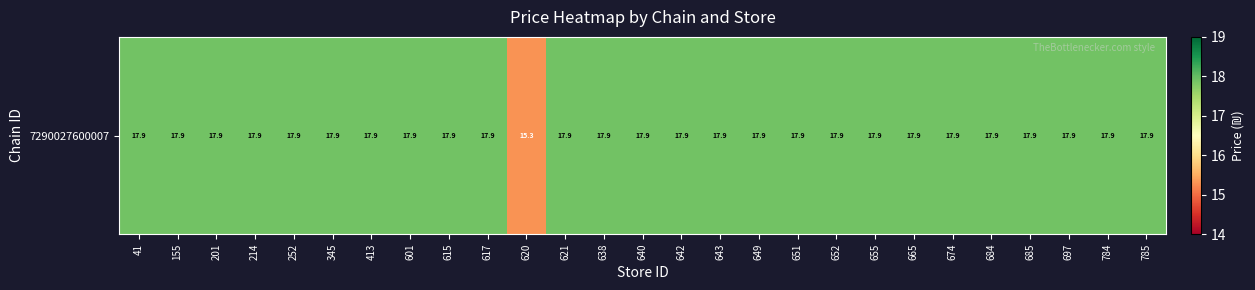

The chart shows a value of 17.9 at 214. True or false?

True